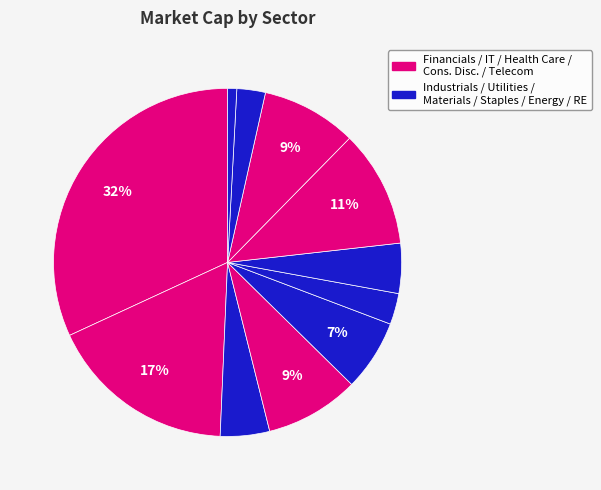

To the nearest percent, what is the average slice percentage?

9%